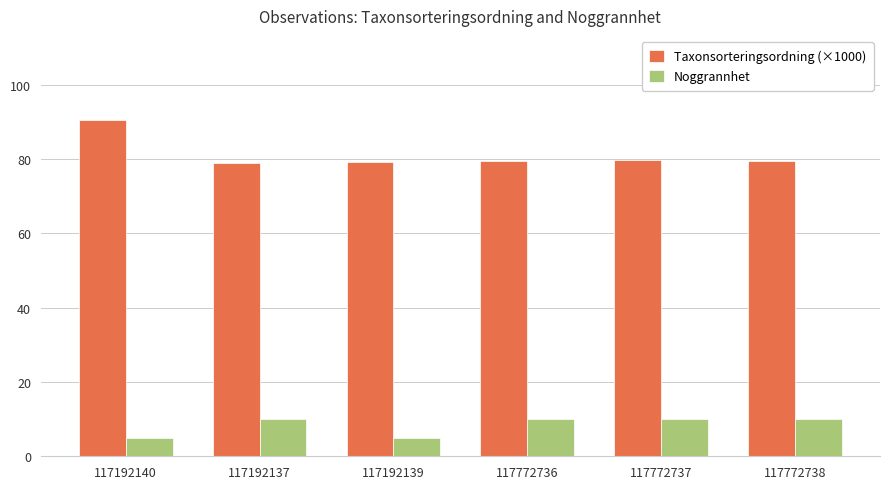

What is the approximate value of Taxonsorteringsordning (×1000) at 117772736?

79.6